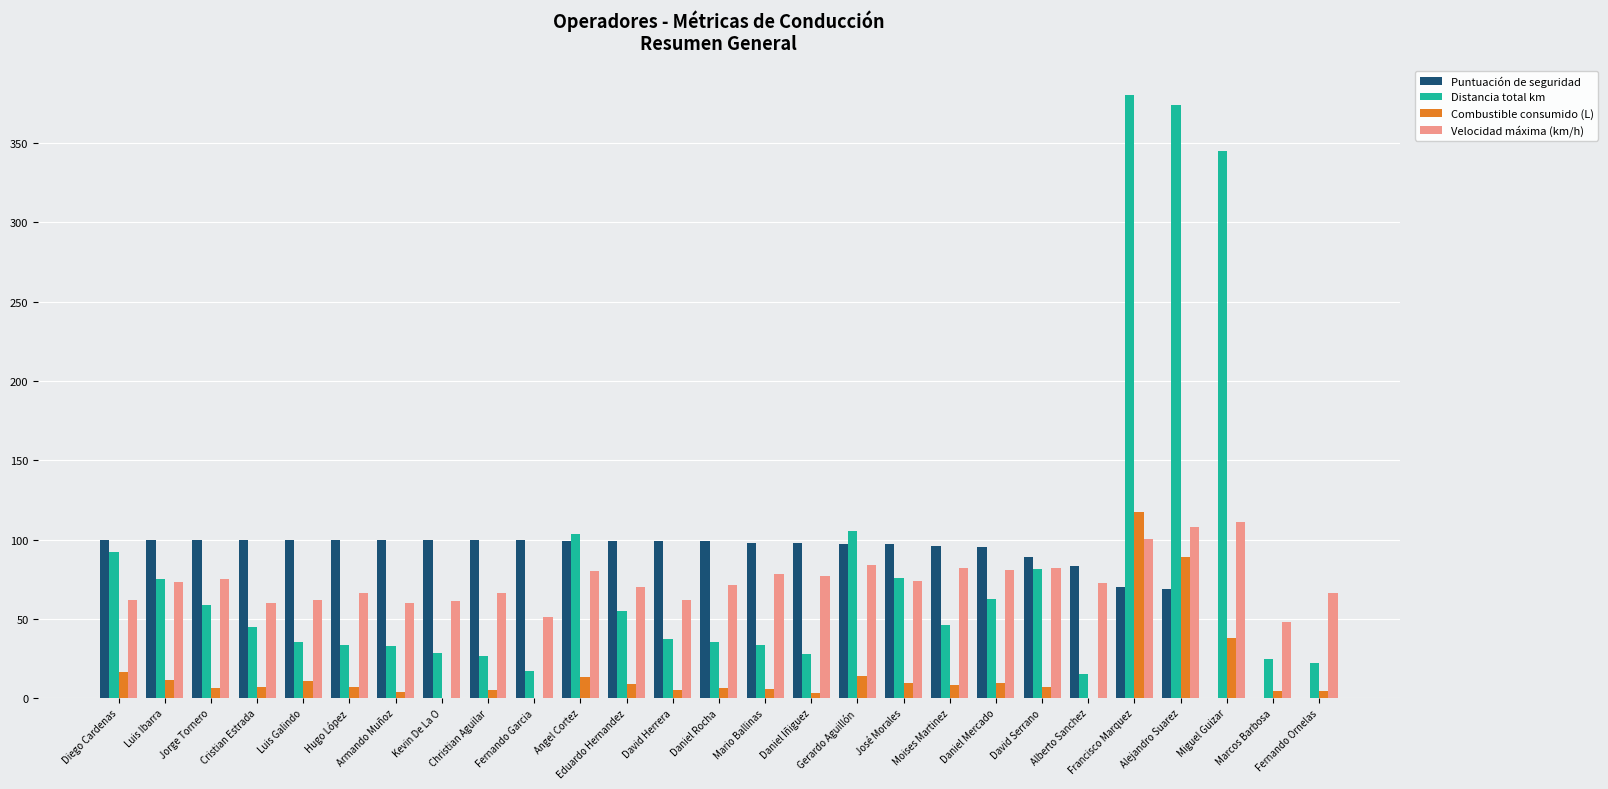

What is the greatest value displayed?

380.1